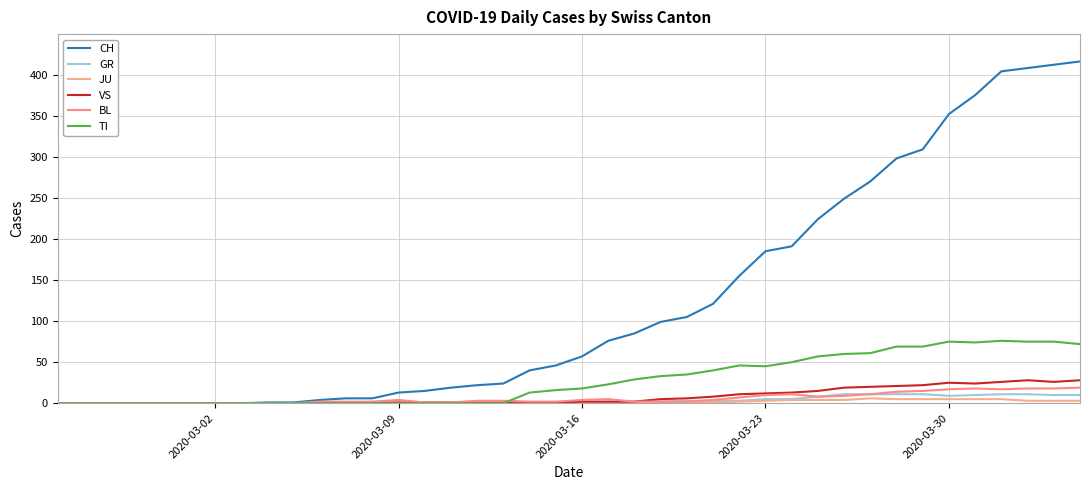

What are all the series names shown in the legend?

CH, GR, JU, VS, BL, TI